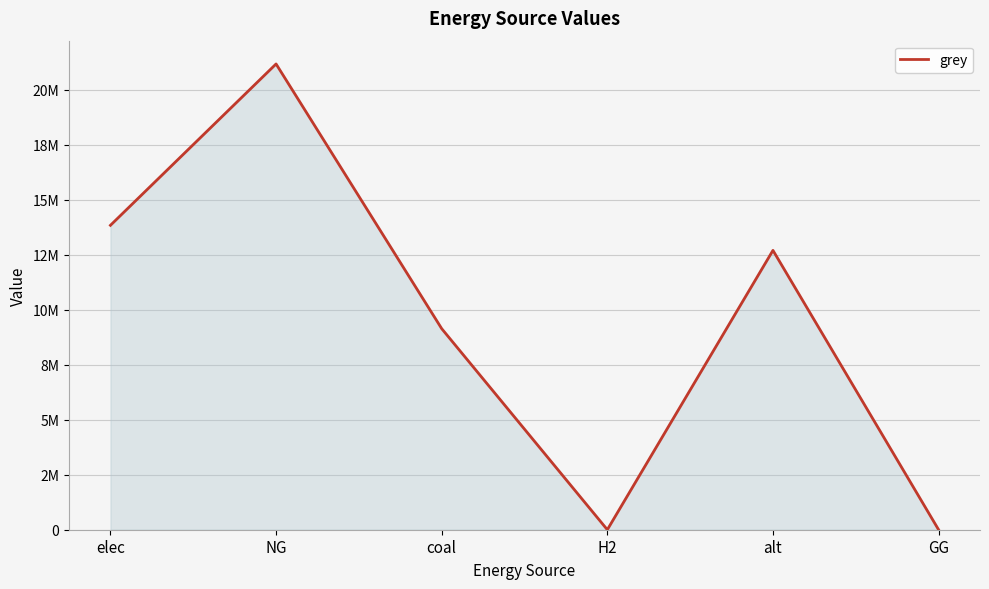

How many interior local peaks (higher than both neighbors) does the data have?

2